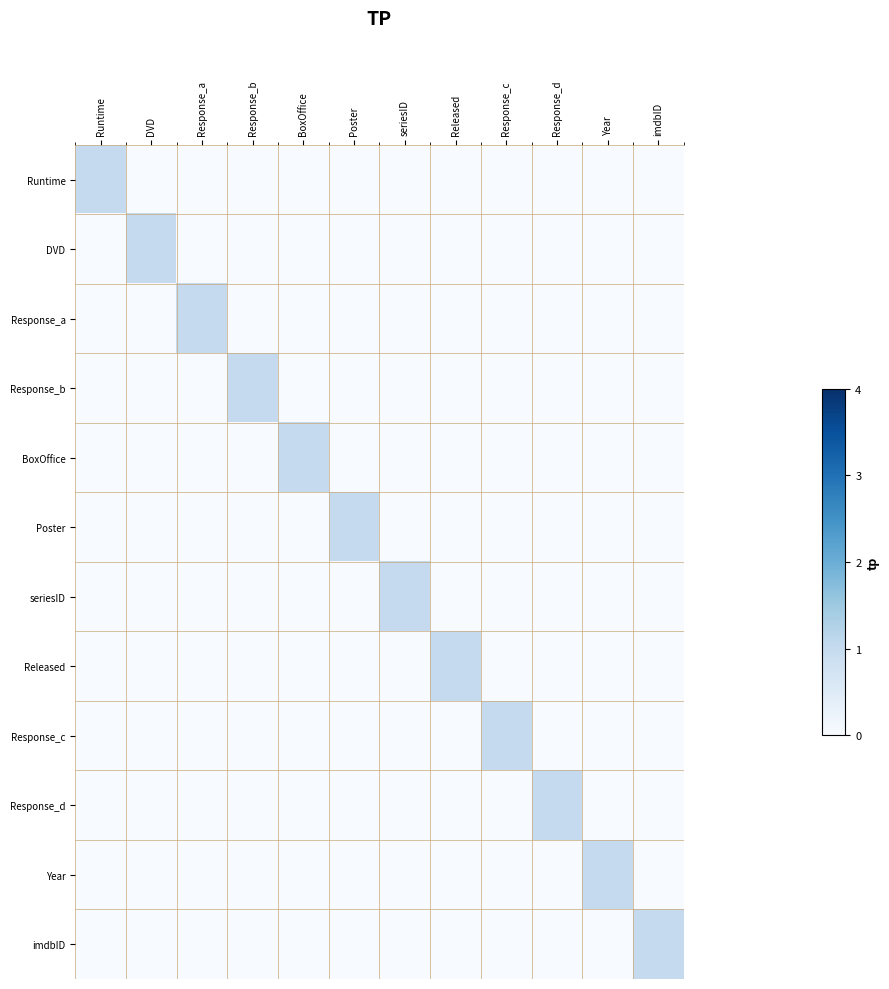

Rank the series at Year from highest to lowest value.

Year, Runtime, DVD, Response_a, Response_b, BoxOffice, Poster, seriesID, Released, Response_c, Response_d, imdbID